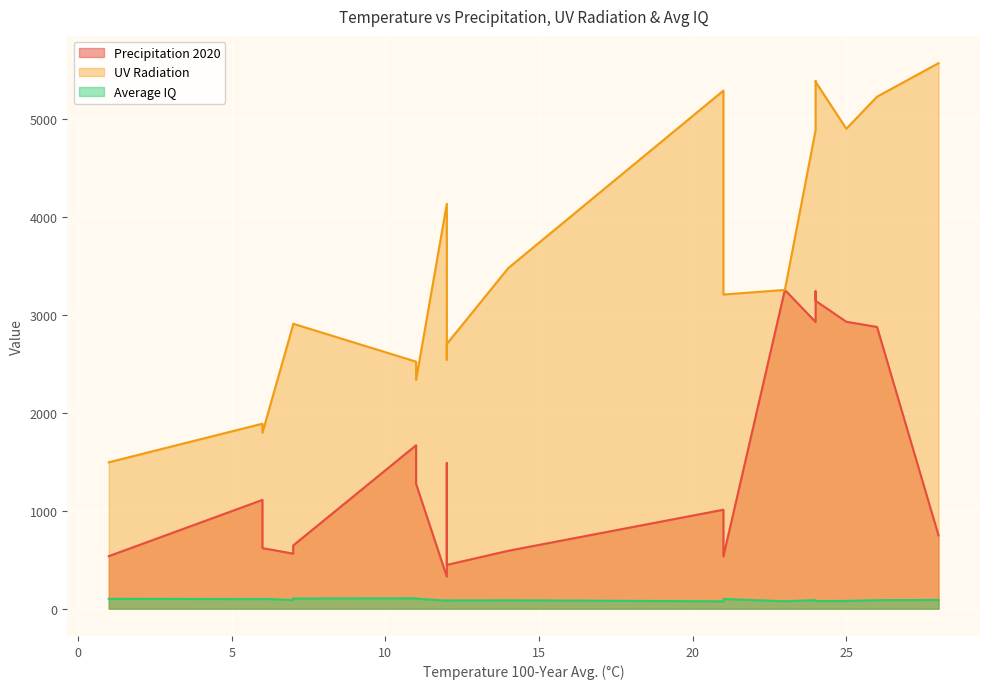

True or false: UV Radiation and Precipitation 2020 cross at least once.

False